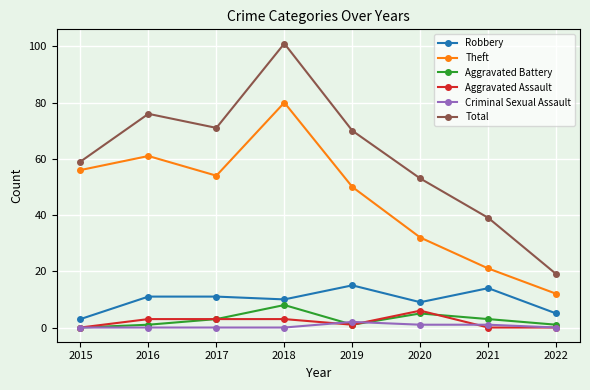

Which series has the largest range (max minus min)?

Total